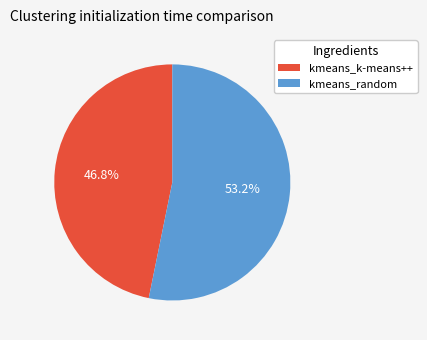

How many segments does this pie chart have?

2